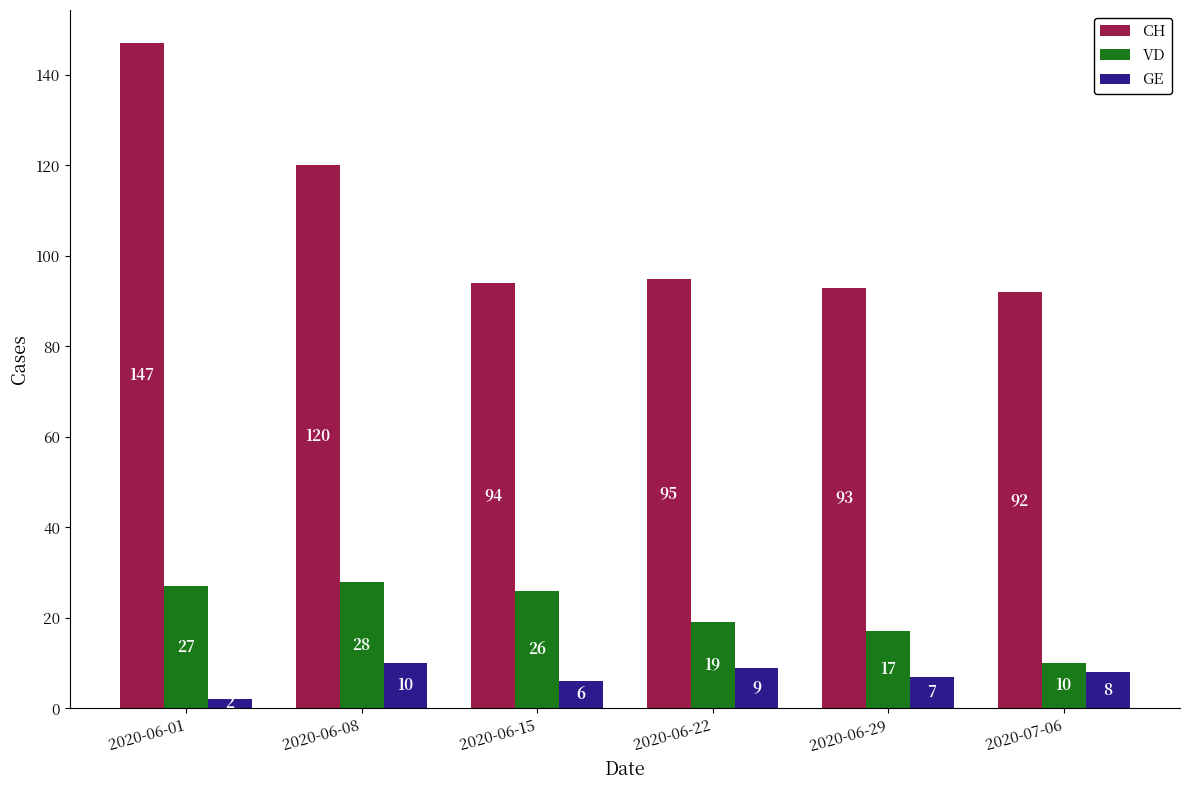

Between 2020-06-22 and 2020-07-06, which series saw the biggest shift?

VD